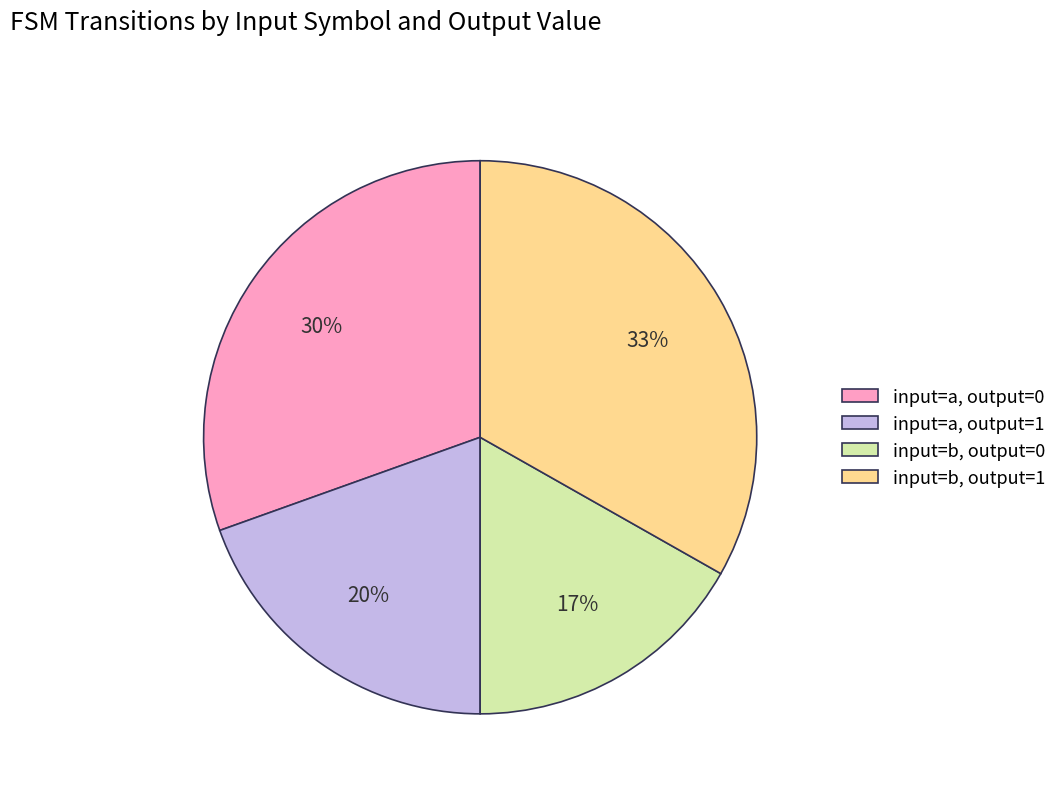

What percentage is the input=b, output=1 slice, to the nearest percent?

33%